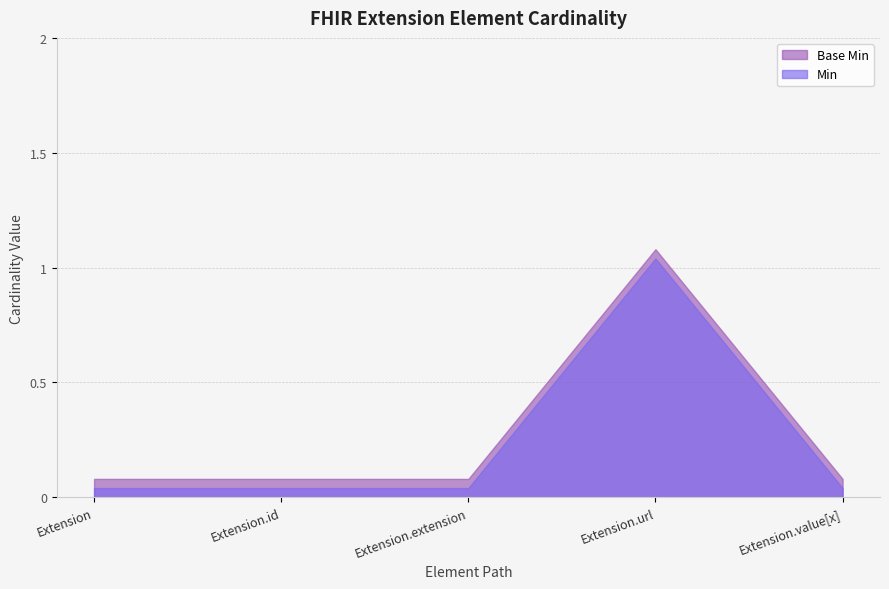

What is the label of the 2nd point from the left?

Extension.id